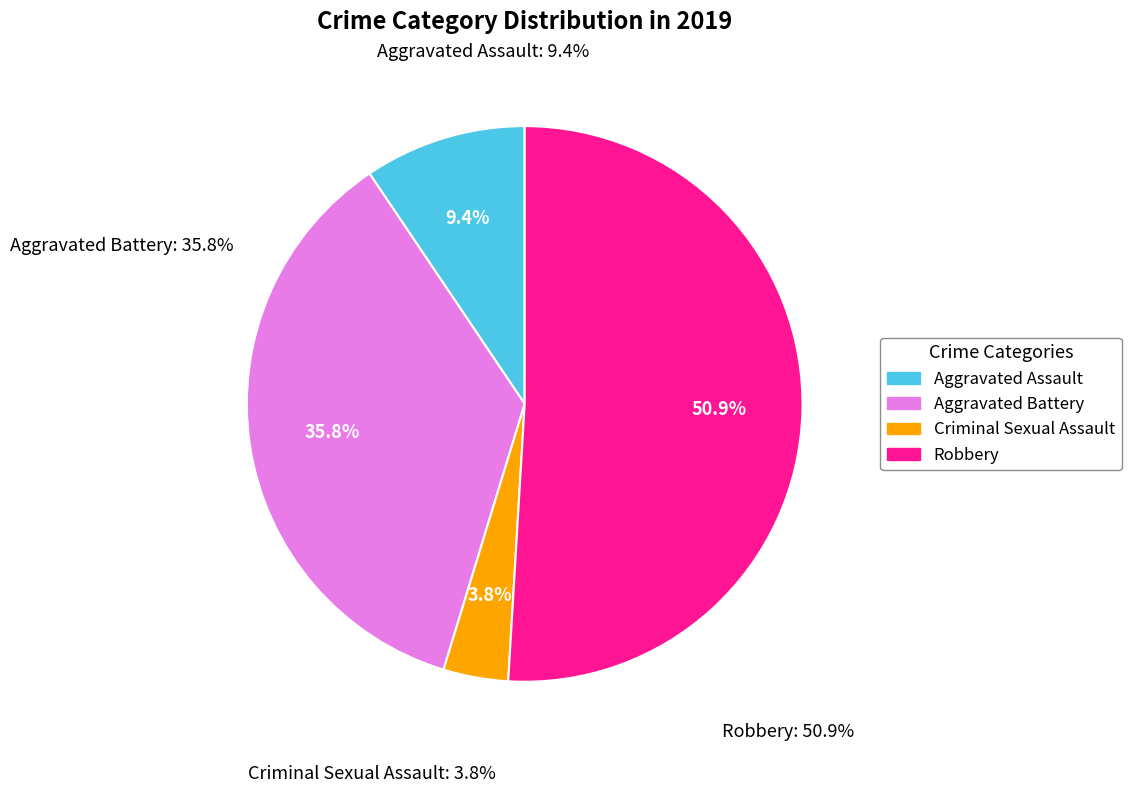

To the nearest percent, what is the difference between the largest and smallest slice percentages?

47%